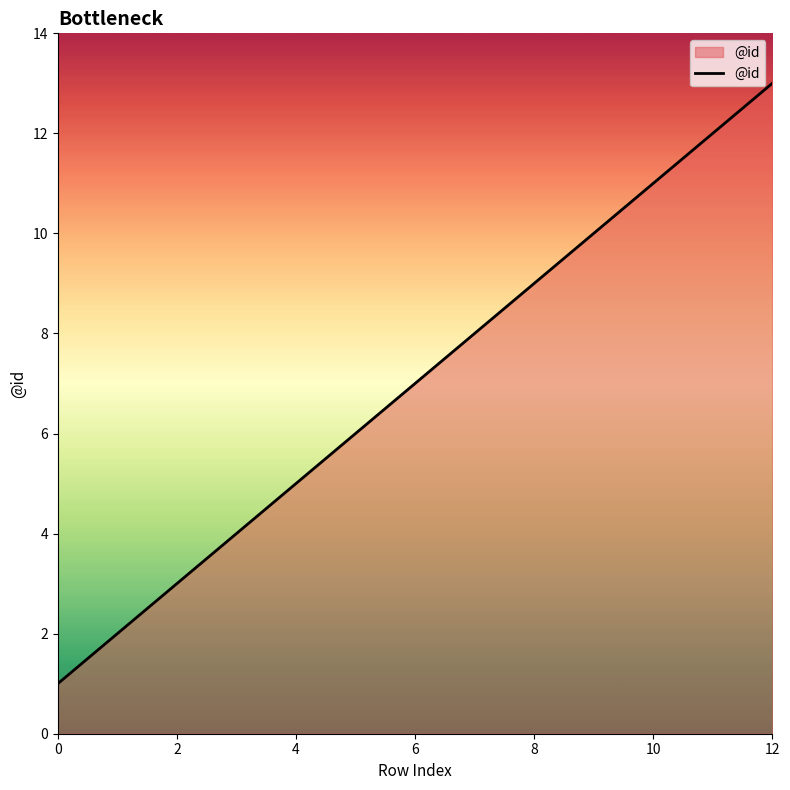

What is the maximum value shown in the chart?

13